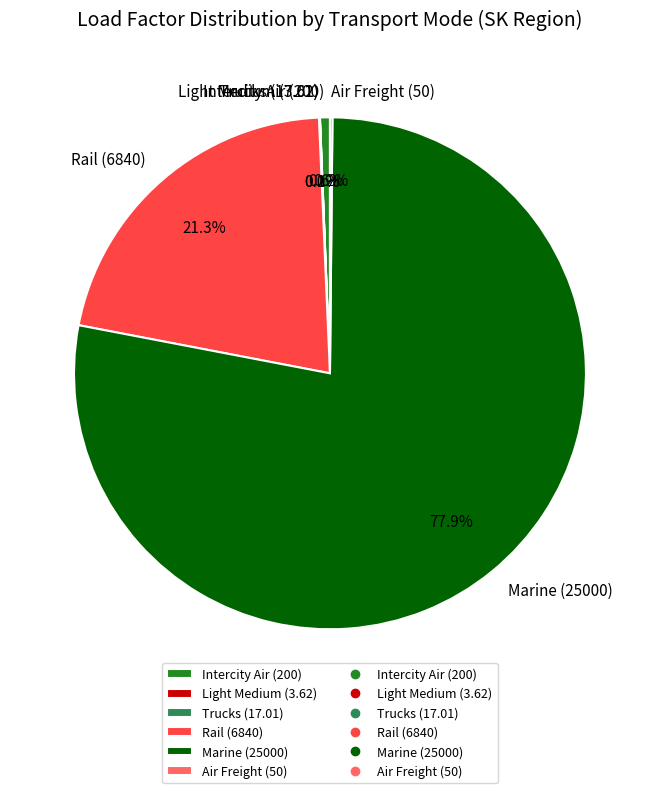

How much of the chart is everything except Rail (6840)?

78.7%